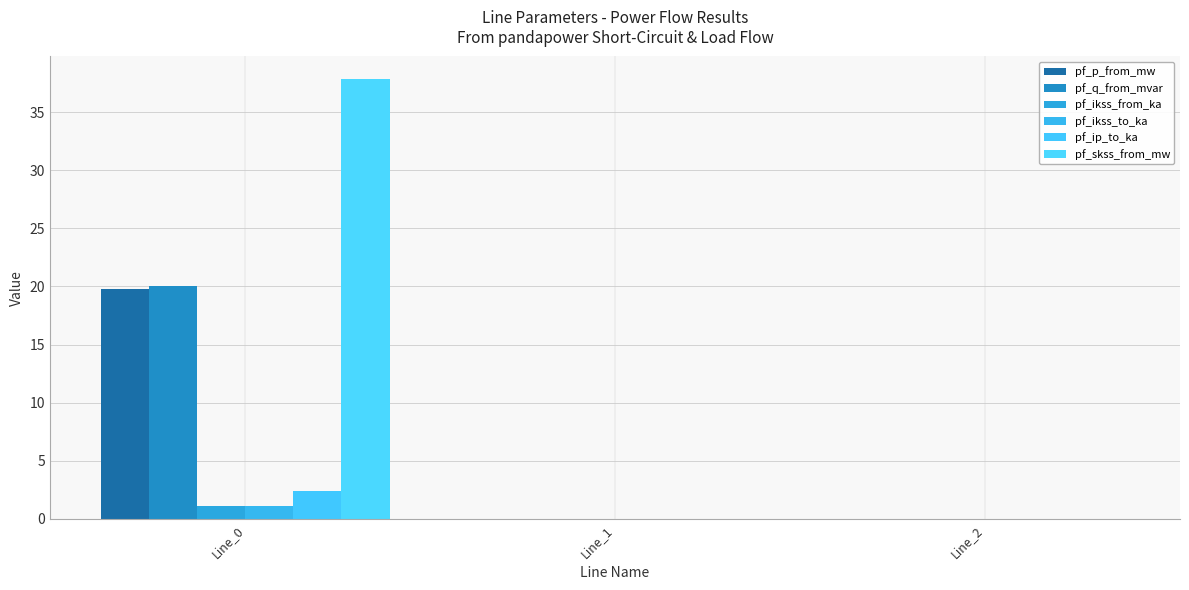

Are the bars horizontal?

No